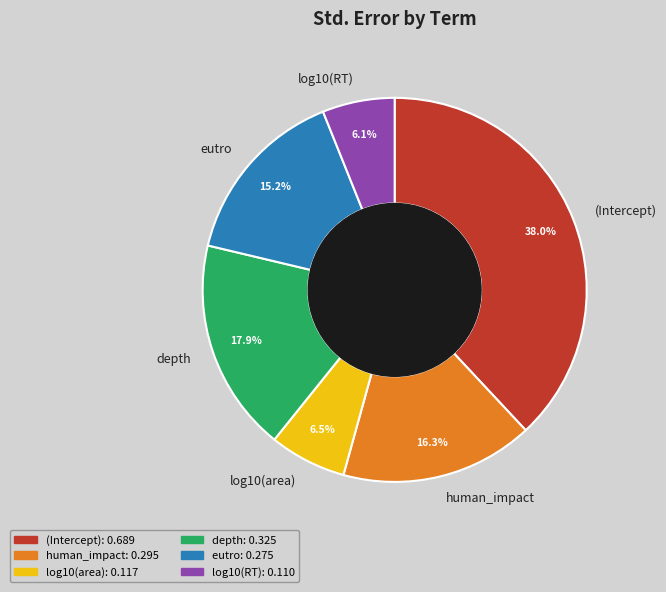

To the nearest percent, what percentage of the pie is log10(RT)?

6%